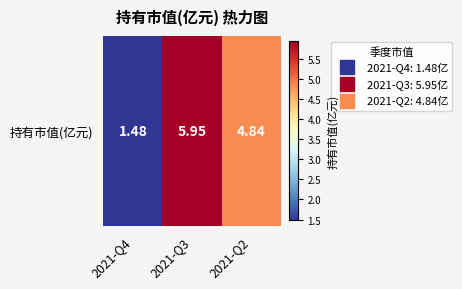

Which has a higher value, 2021-Q3 or 2021-Q2?

2021-Q3